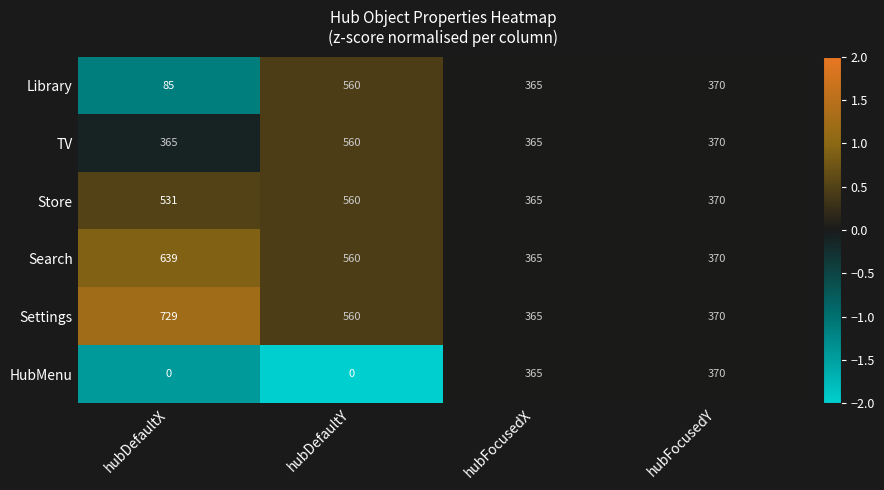

Which category has the highest value across all series?

hubDefaultX